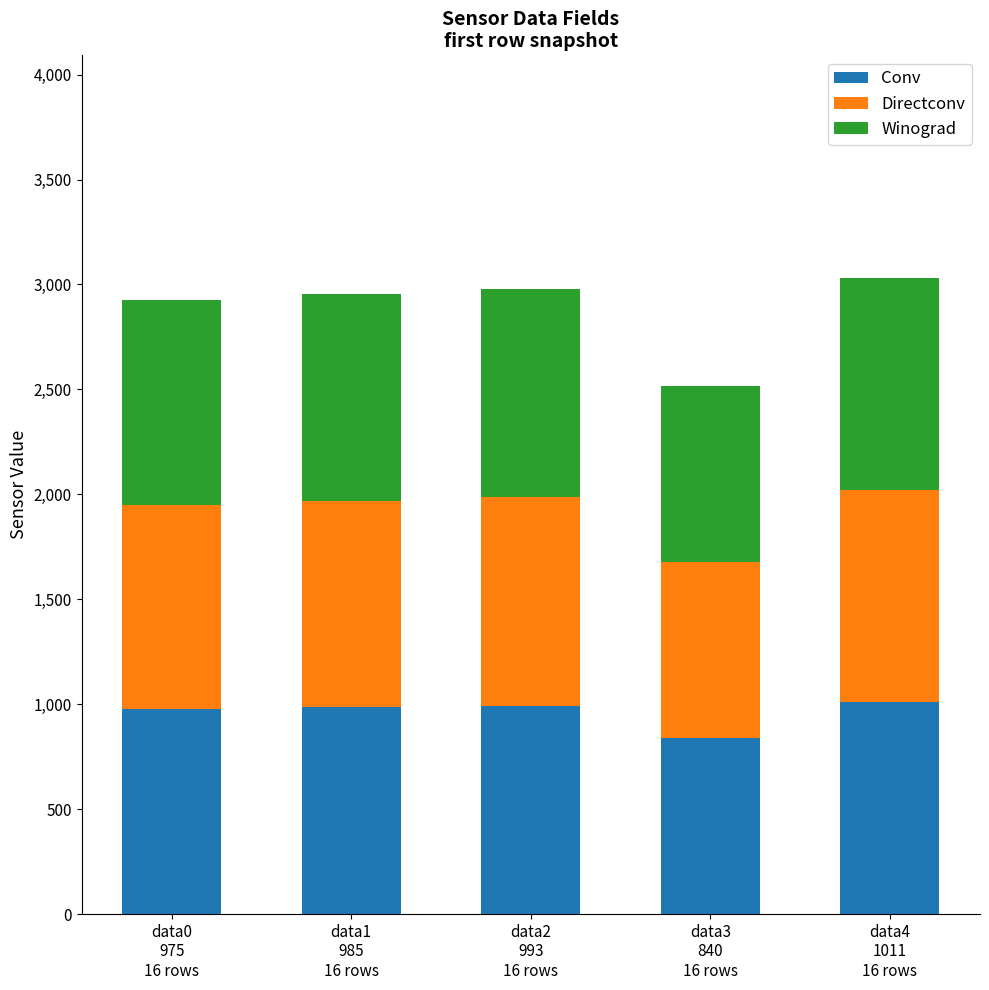

How many distinct data groups are displayed?

3